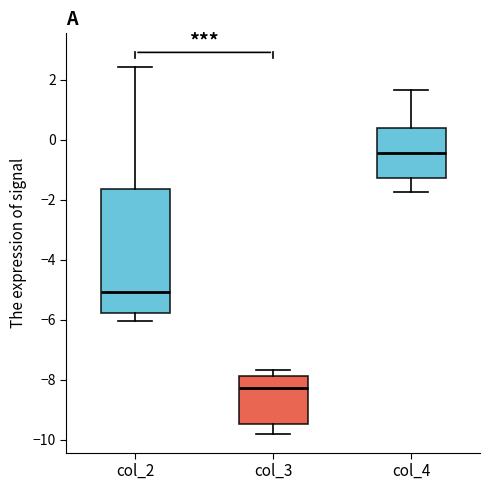

Where is the upper edge of the box for col_3 on the y-axis? The values are not printed on the chart, so give them approximately, as read against the axis.

-7.8